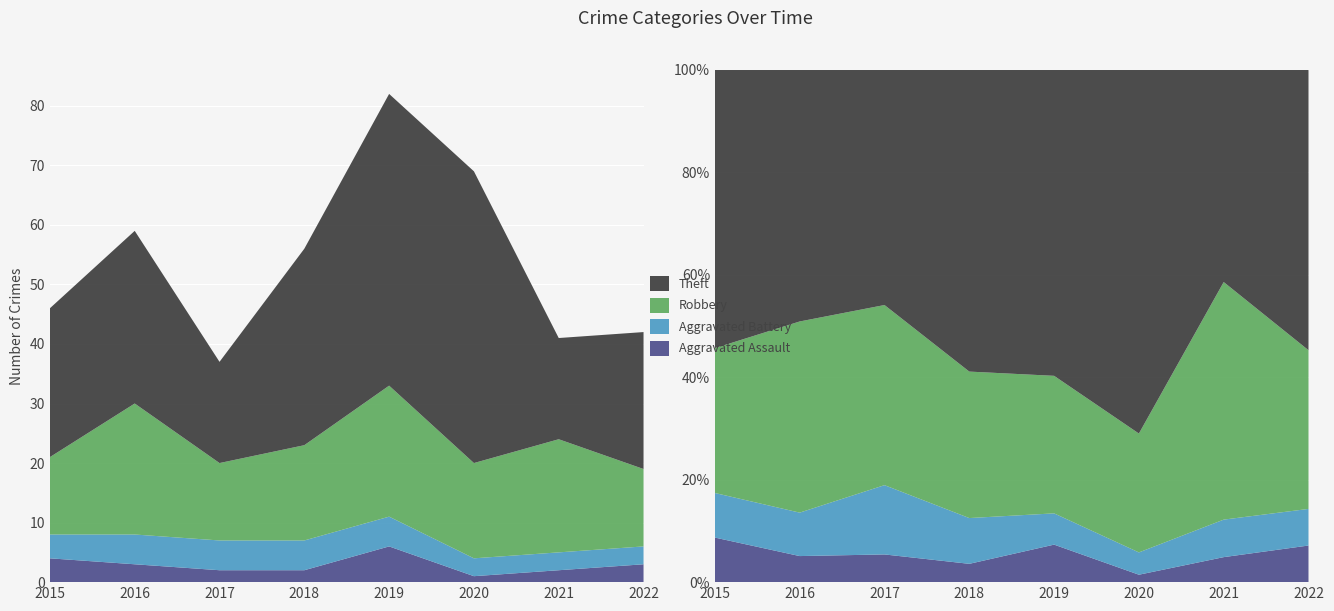

Reading left to right, extract all data points from this chart.

Aggravated Assault: 2015=4	2016=3	2017=2	2018=2	2019=6	2020=1	2021=2	2022=3
Aggravated Battery: 2015=4	2016=5	2017=5	2018=5	2019=5	2020=3	2021=3	2022=3
Robbery: 2015=13	2016=22	2017=13	2018=16	2019=22	2020=16	2021=19	2022=13
Theft: 2015=25	2016=29	2017=17	2018=33	2019=49	2020=49	2021=17	2022=23